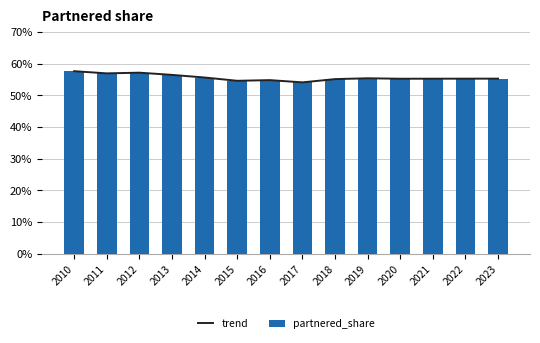

Which series has the widest spread of values?

trend